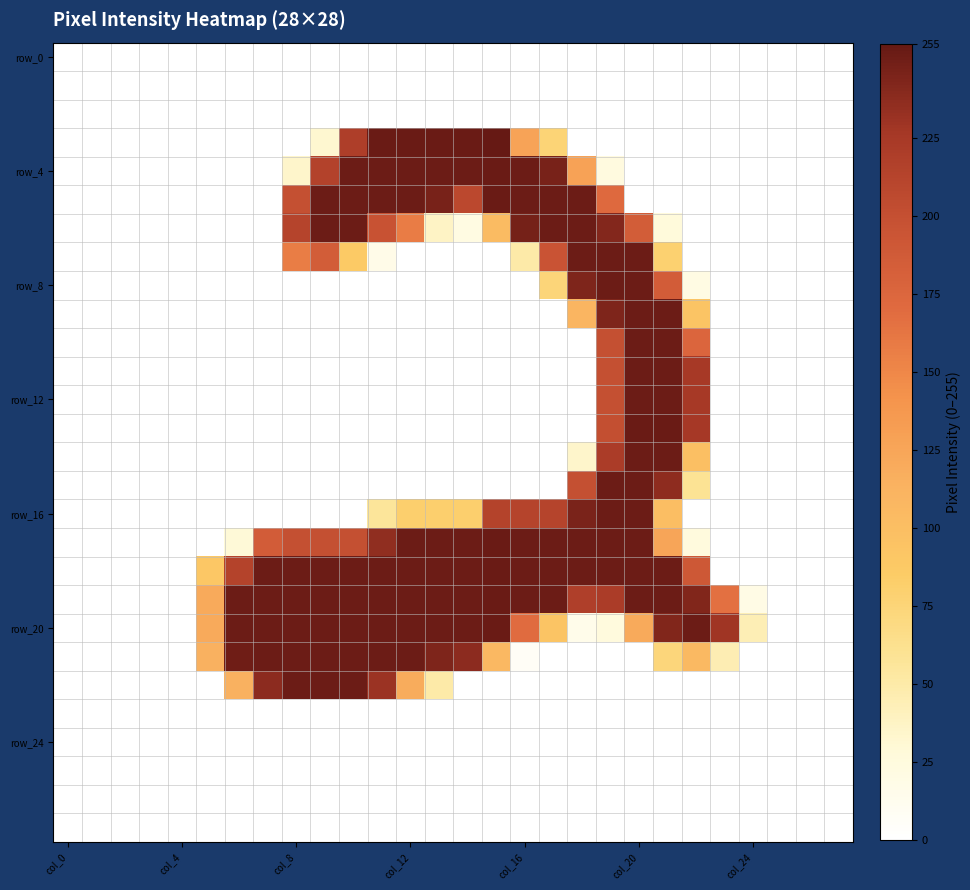

How many data points does each series have?

28